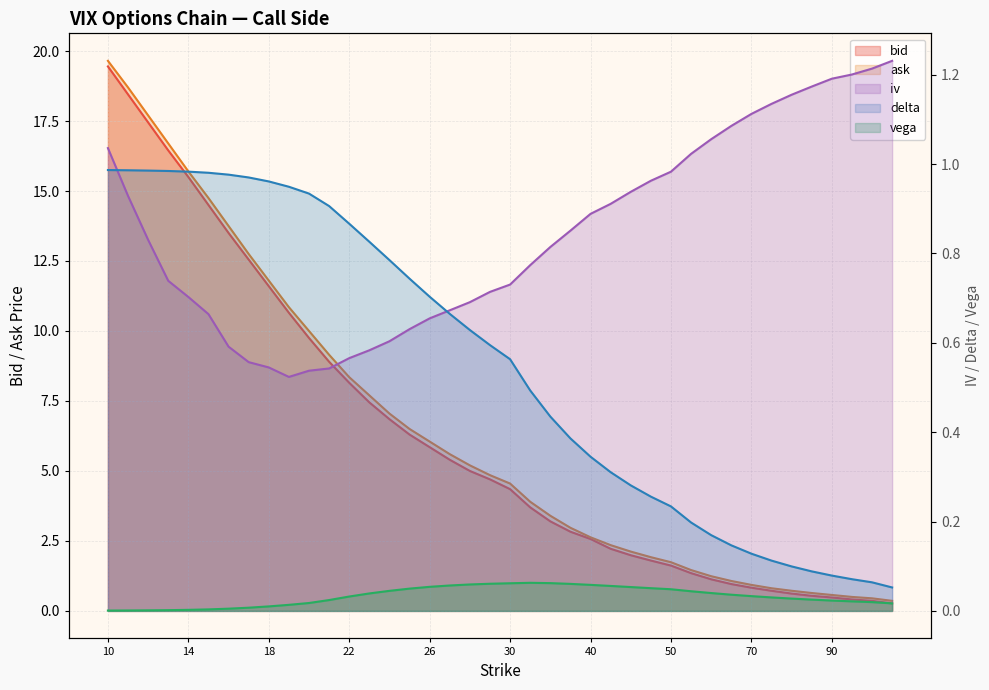

How many distinct data groups are displayed?

5